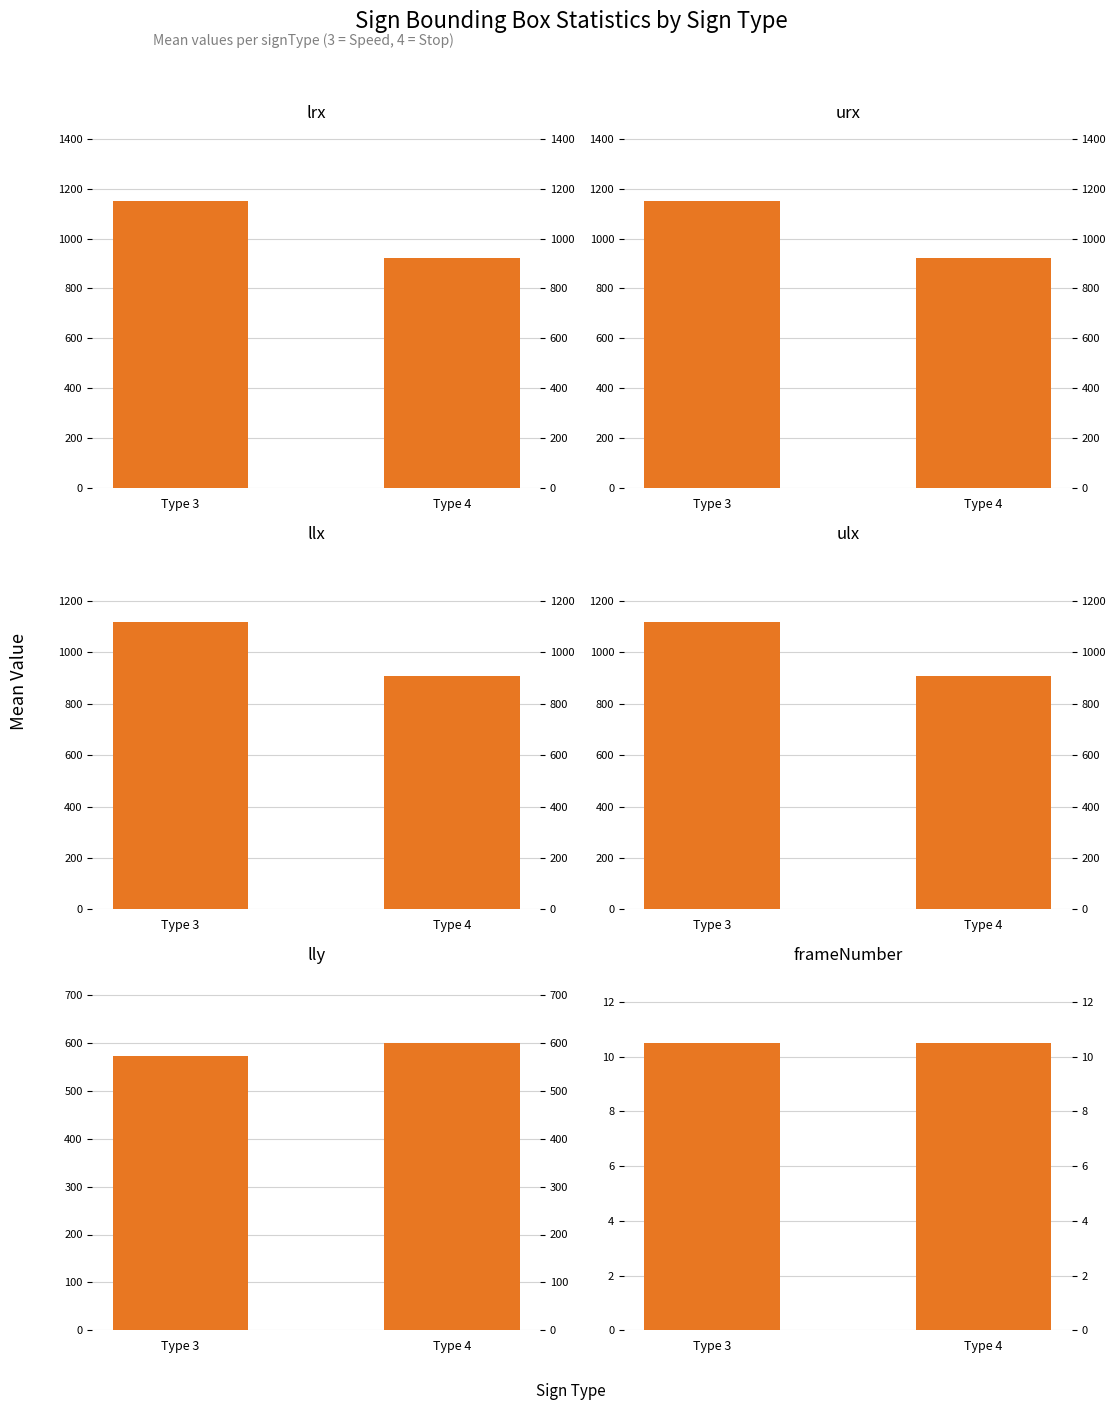

The value of frameNumber at Type 3 is 14.0. True or false?

False